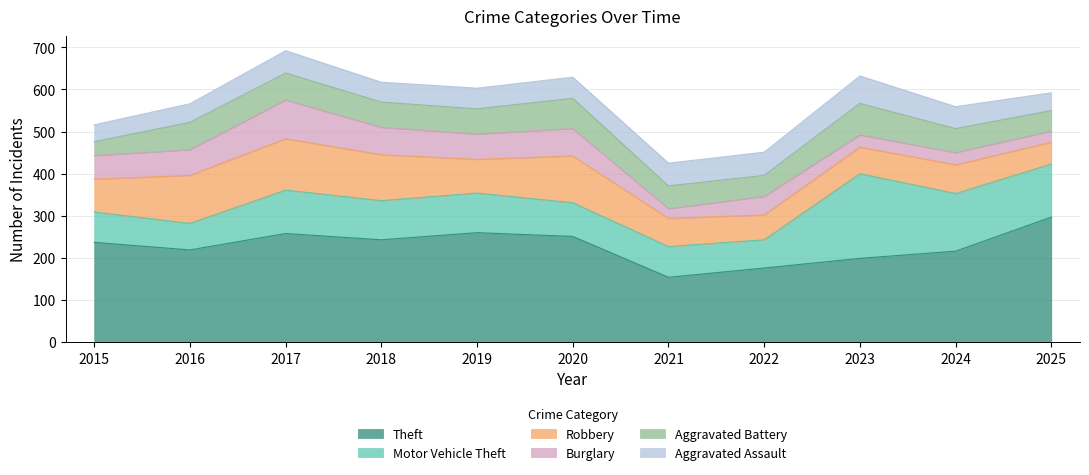

At which label does Theft first exceed 237?

2017